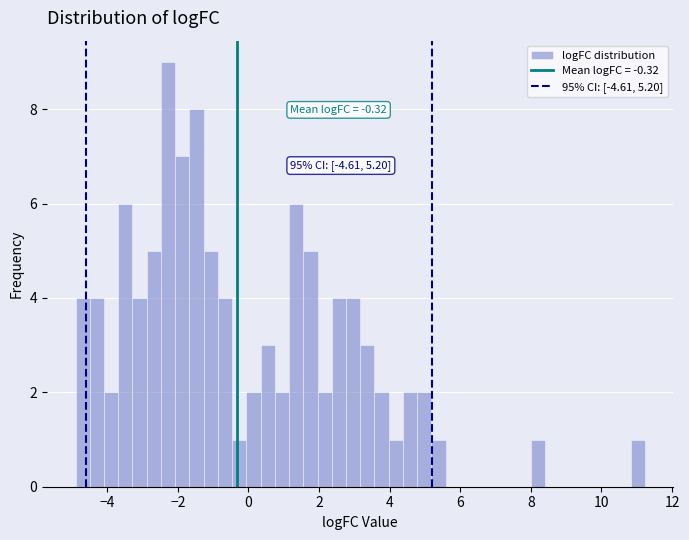

Around what value on the x-axis is the tallest bar? Give the approximate position of its centre, as read against the axis.

-2.2